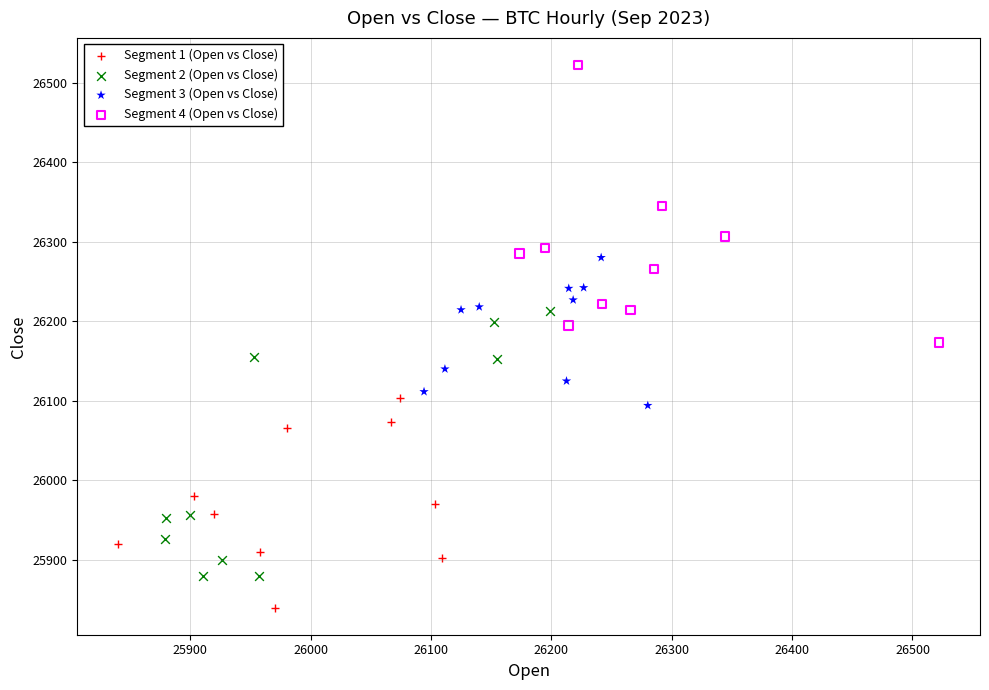

Which series reaches the minimum Y coordinate?

Segment 1 (Open vs Close)